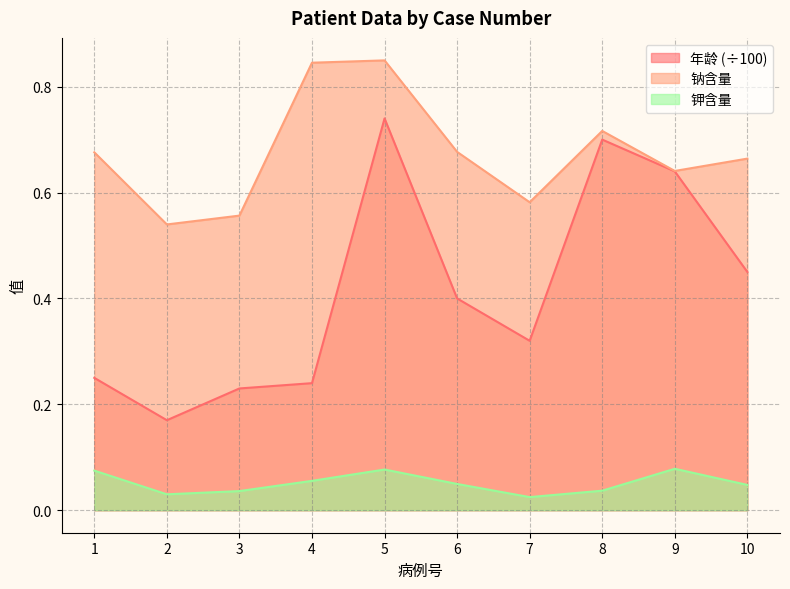

What are all the series names shown in the legend?

年龄 (÷100), 钠含量, 钾含量